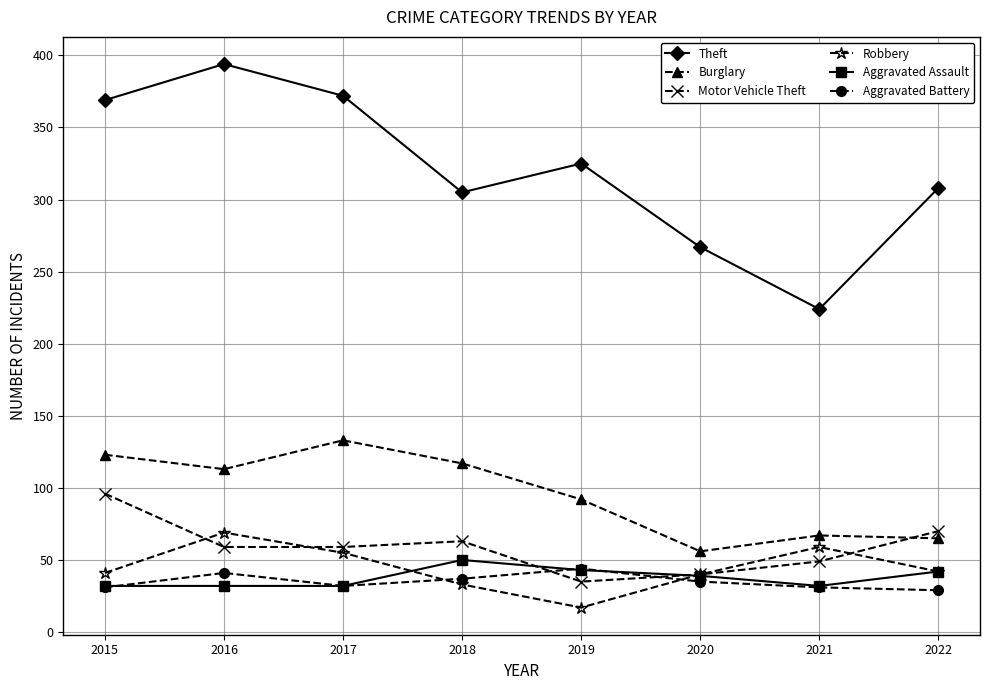

The value of Robbery at 2021 is 36. True or false?

False